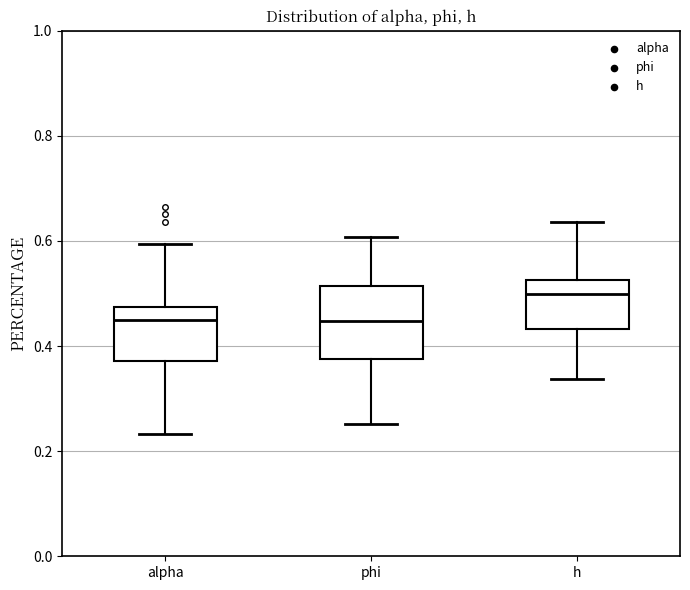

Reading left to right, read every box against the y-axis: the position of its median line, the range the box covers, and the ends of its whiskers. The values are not printed on the chart, so give them approximately, as read against the axis.

alpha: median 0.44, box 0.38 to 0.48, whiskers 0.24 to 0.60
phi: median 0.44, box 0.38 to 0.52, whiskers 0.26 to 0.60
h: median 0.50, box 0.44 to 0.52, whiskers 0.34 to 0.64